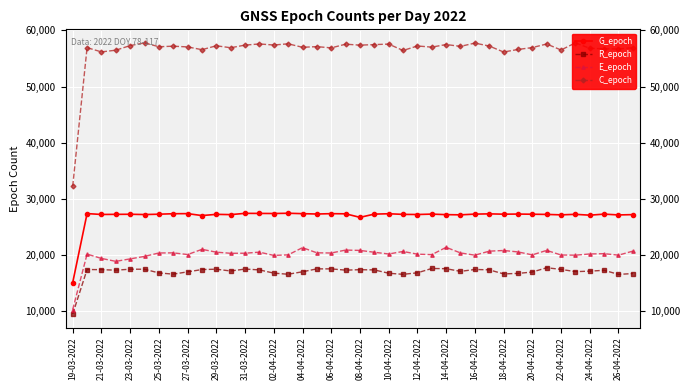

The value of E_epoch at 19-03-2022 is 10222. True or false?

True